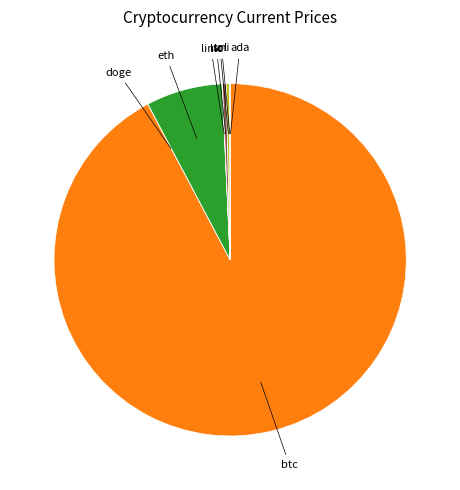

Which category accounts for the majority?

btc